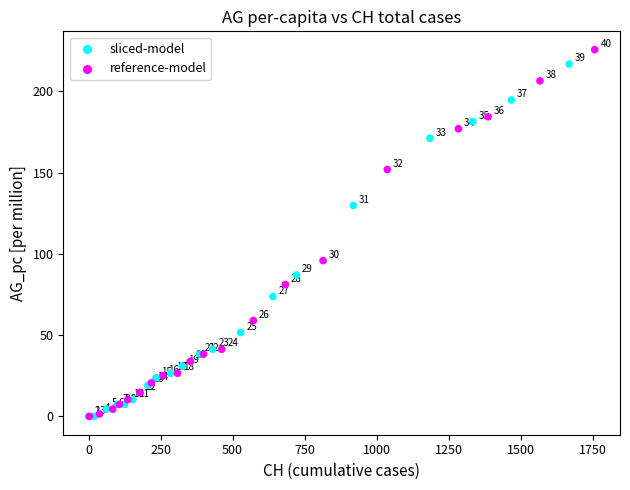

Which series reaches the maximum Y coordinate?

reference-model